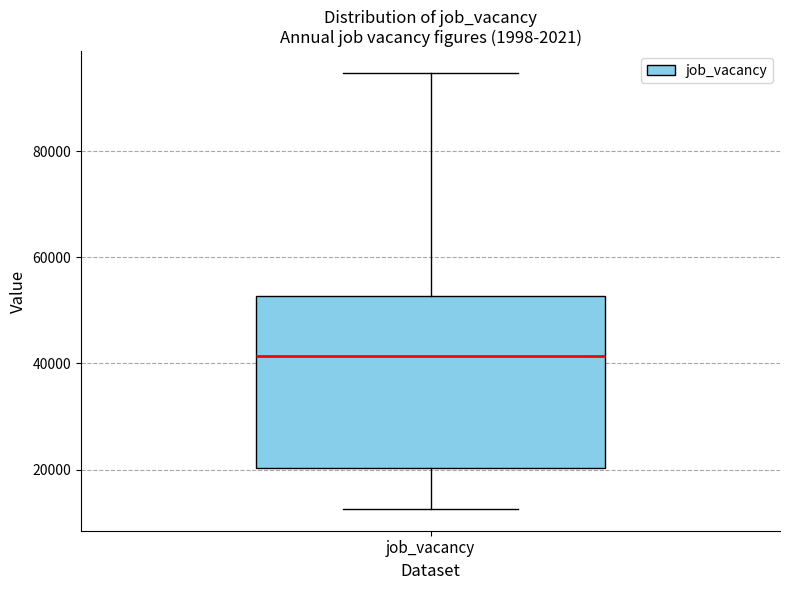

Where is the lower edge of the box for job_vacancy on the y-axis? The values are not printed on the chart, so give them approximately, as read against the axis.

20000